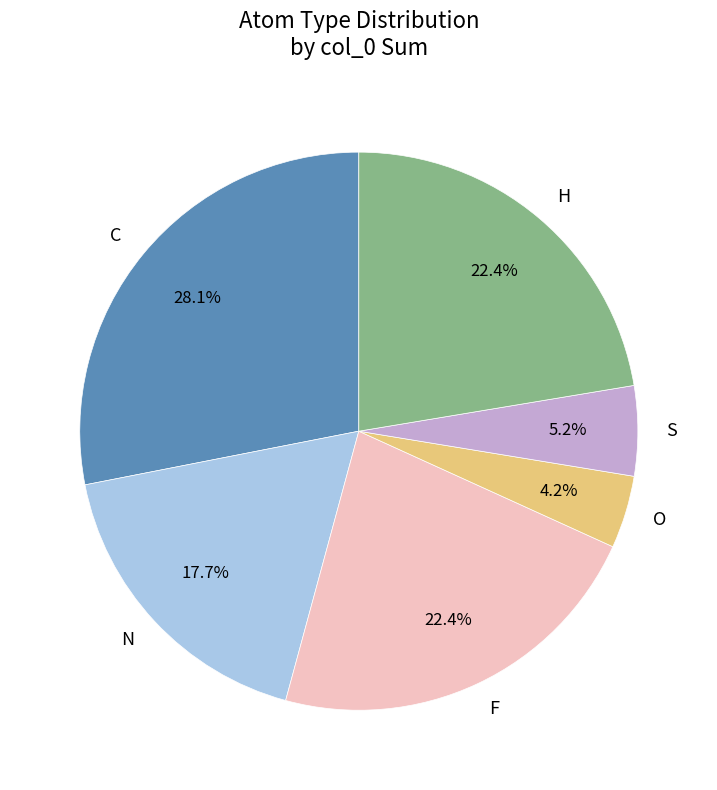

Which slice is the largest?

C